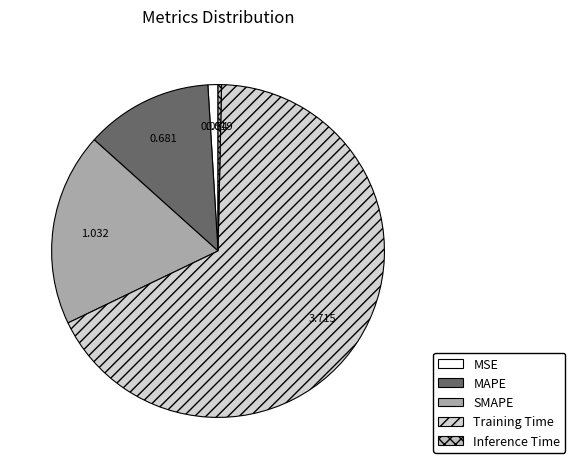

Does Inference Time represent more than half of the total?

No